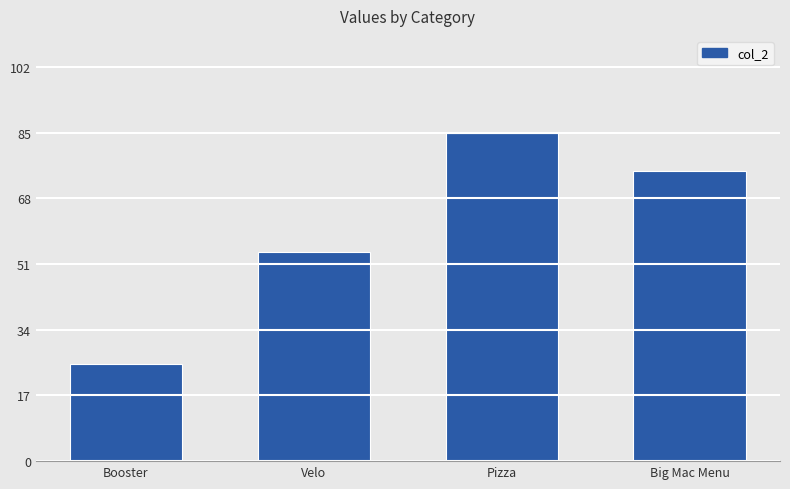

What is the label of the 2nd bar from the left?

Velo